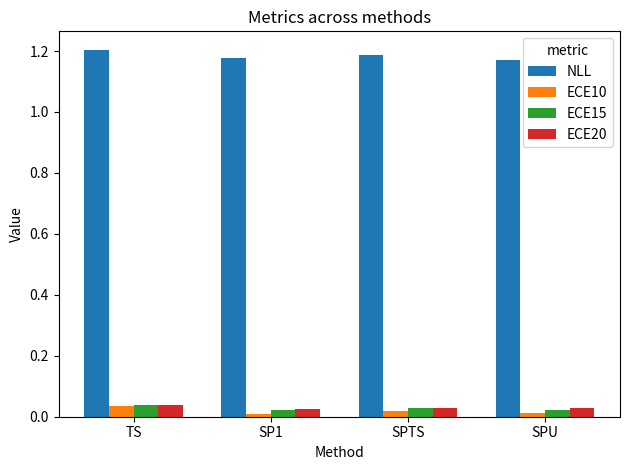

What is the sum of all NLL values?

4.7